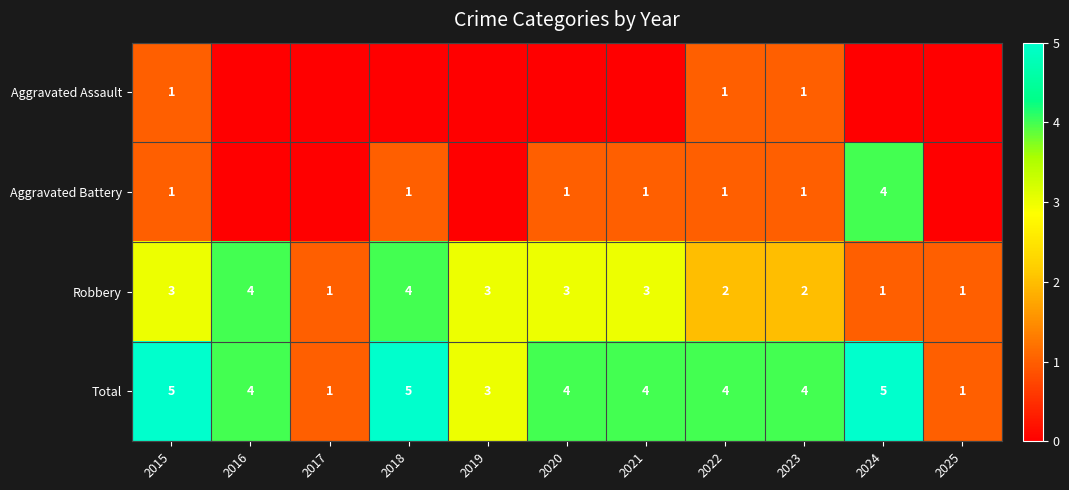

What is the approximate value of Robbery at 2017?

1